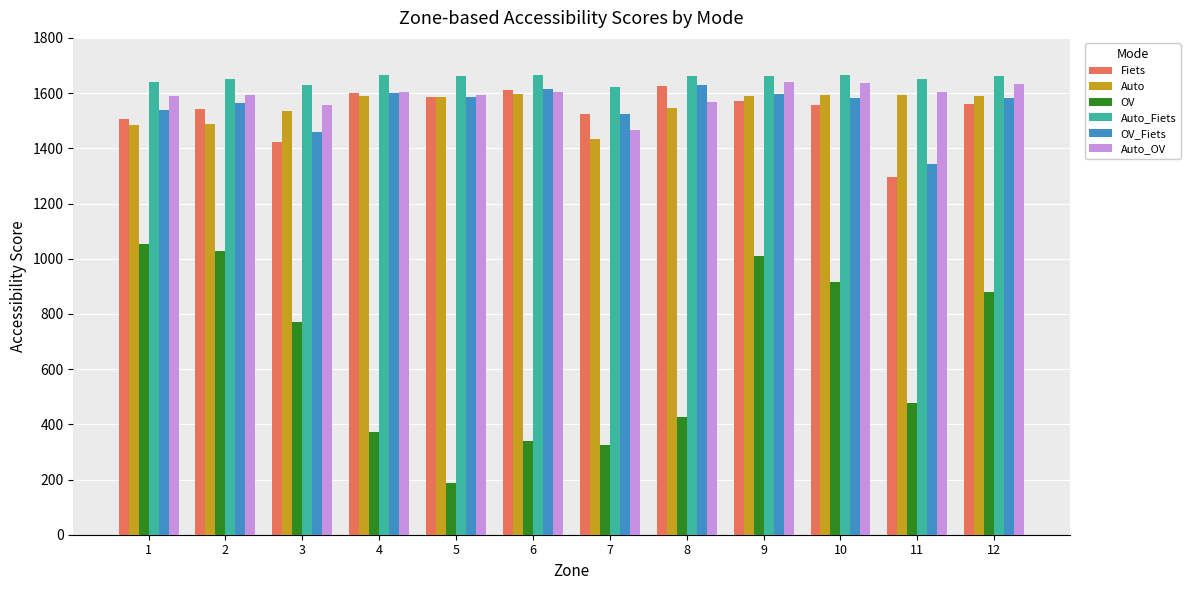

What is the value of the OV bar at the 2nd from the left?

1028.6